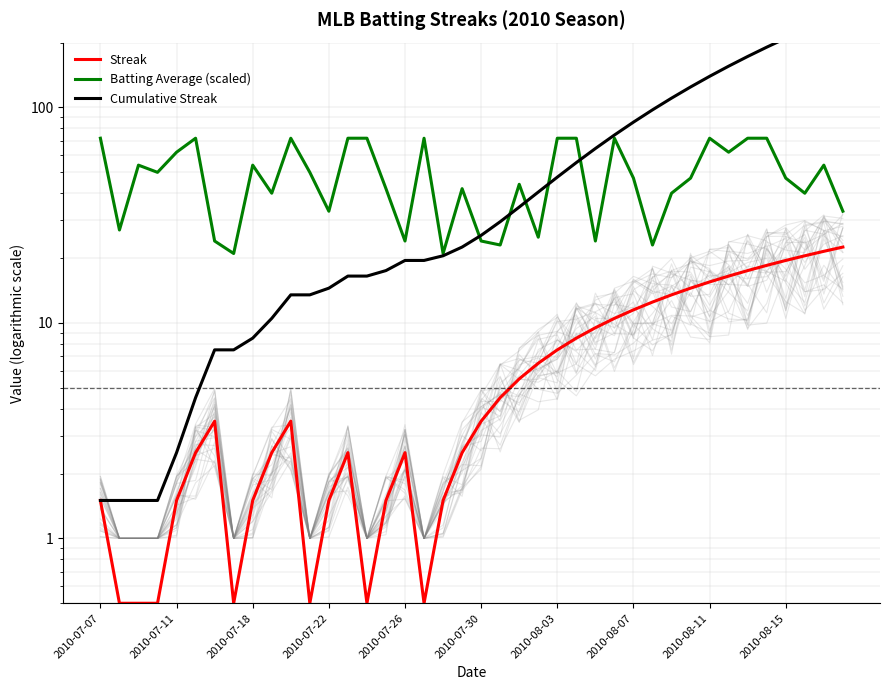

True or false: Batting Average (scaled) and Streak cross at least once.

False